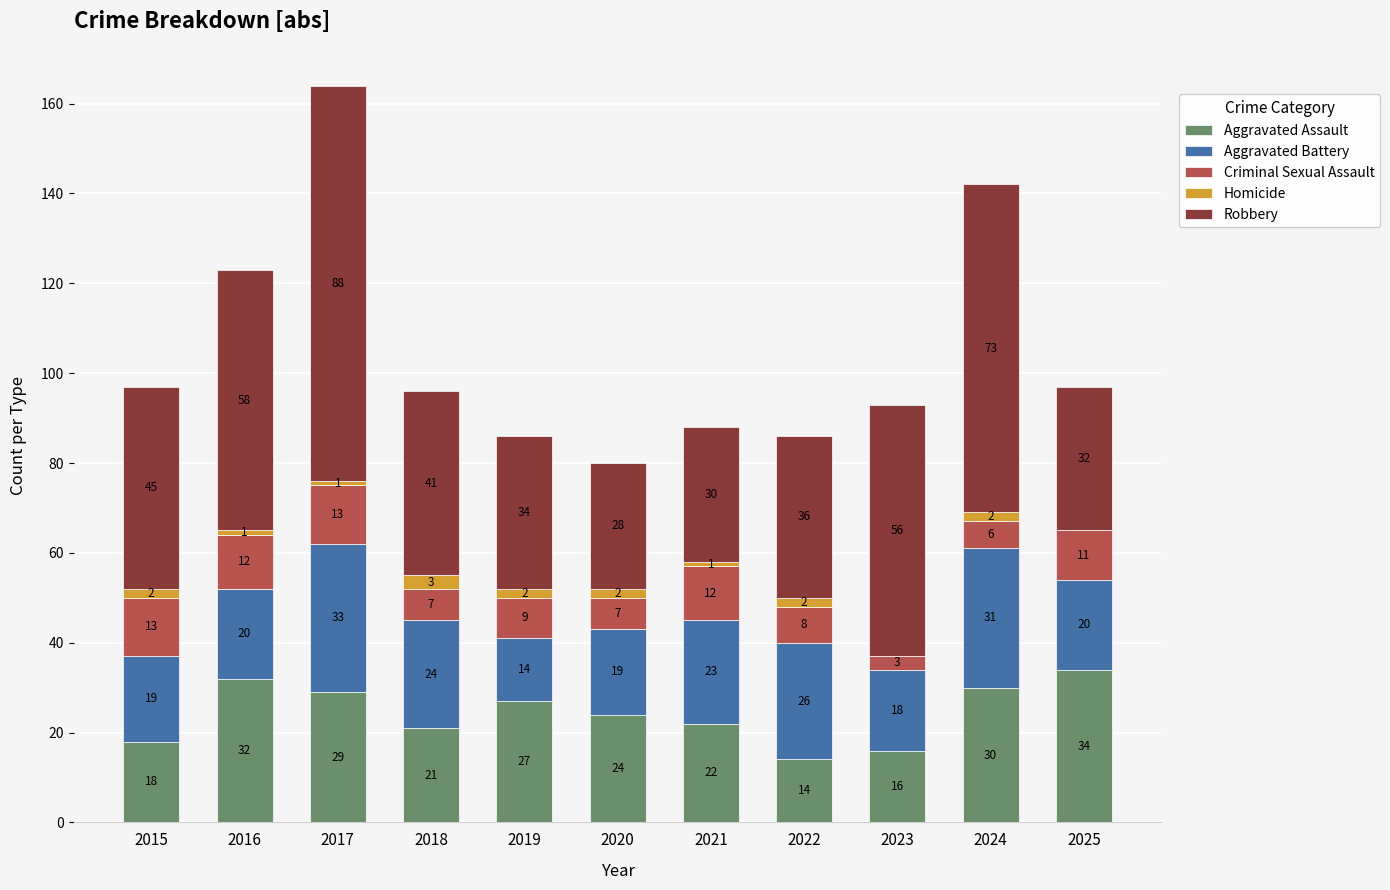

What is the total value across all series at 2018?

96